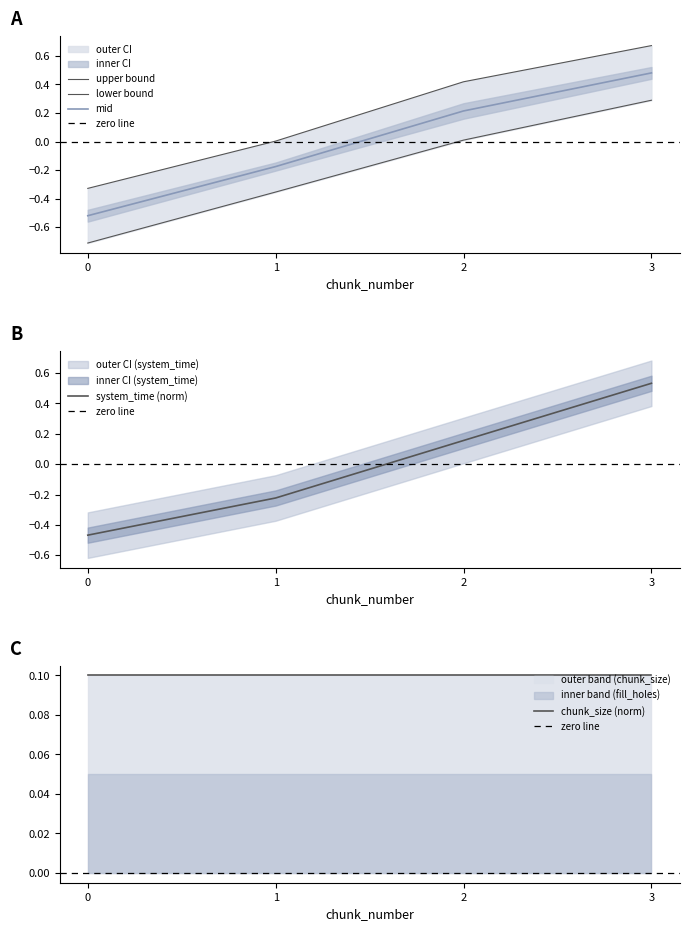

True or false: mid has more than 1 points higher than both neighbors.

False